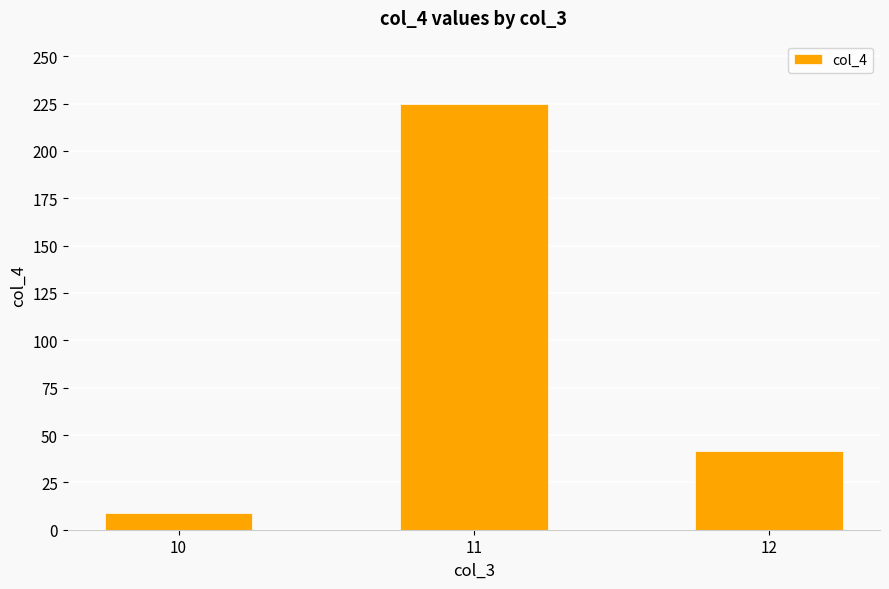

Are the bars horizontal?

No